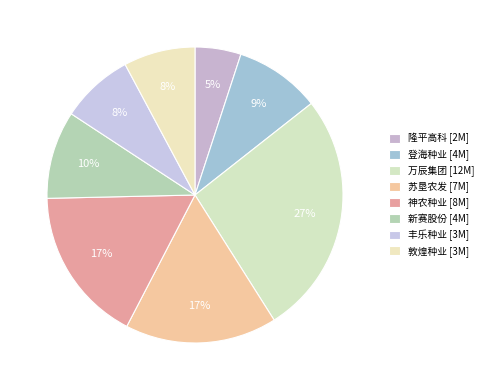

Count the number of slices in the pie.

8